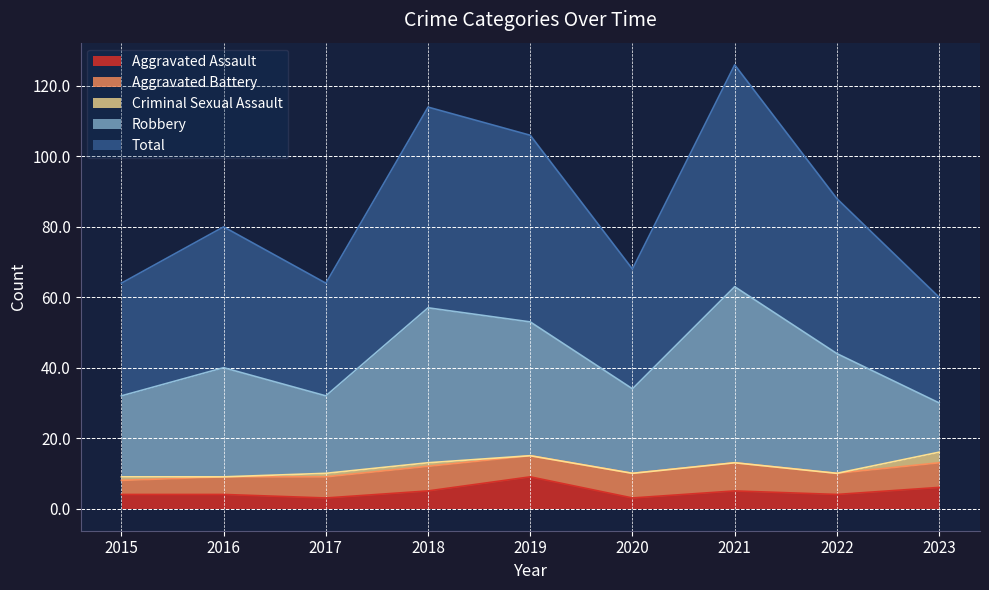

At which category is the sum across all series the highest?

2021